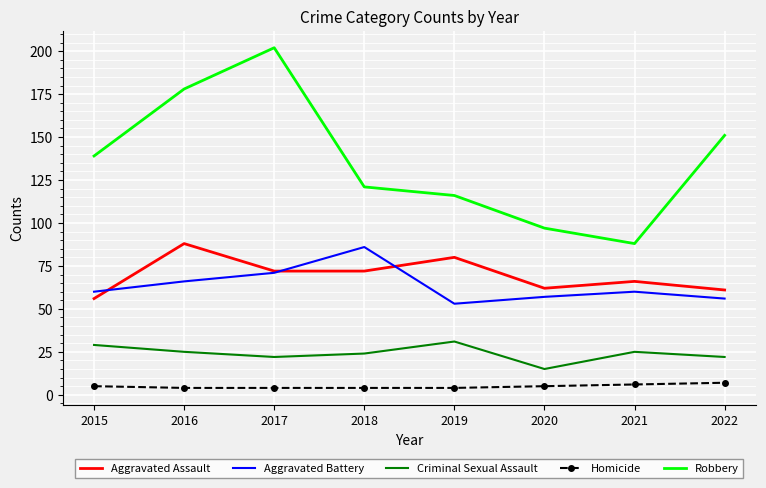

True or false: Homicide and Aggravated Battery intersect in this chart.

False